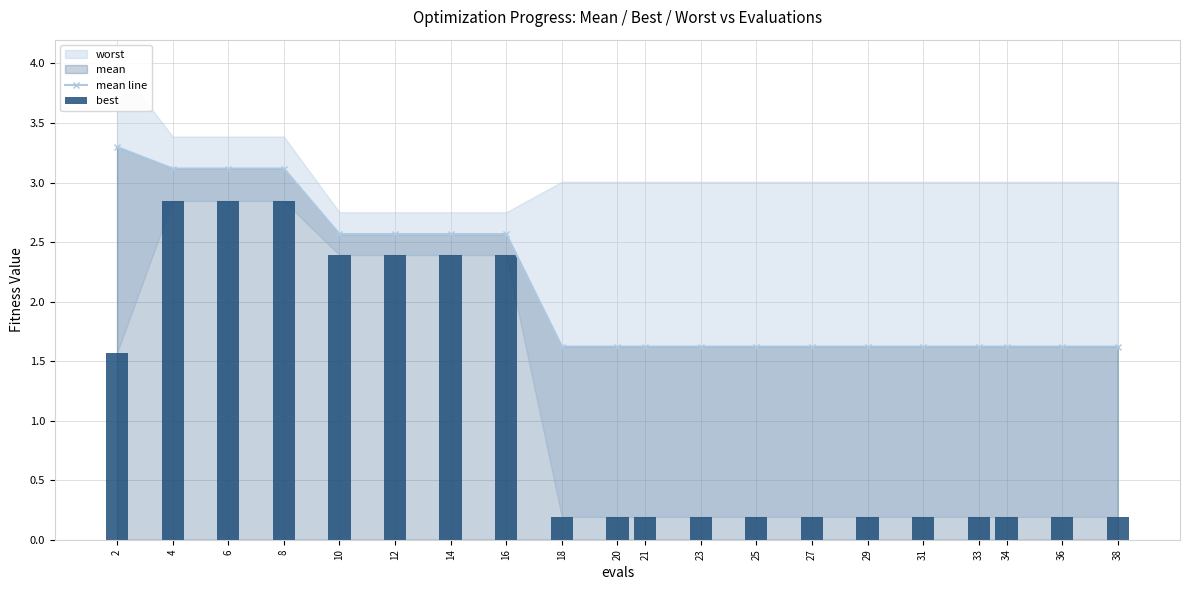

How many groups of bars are there?

20